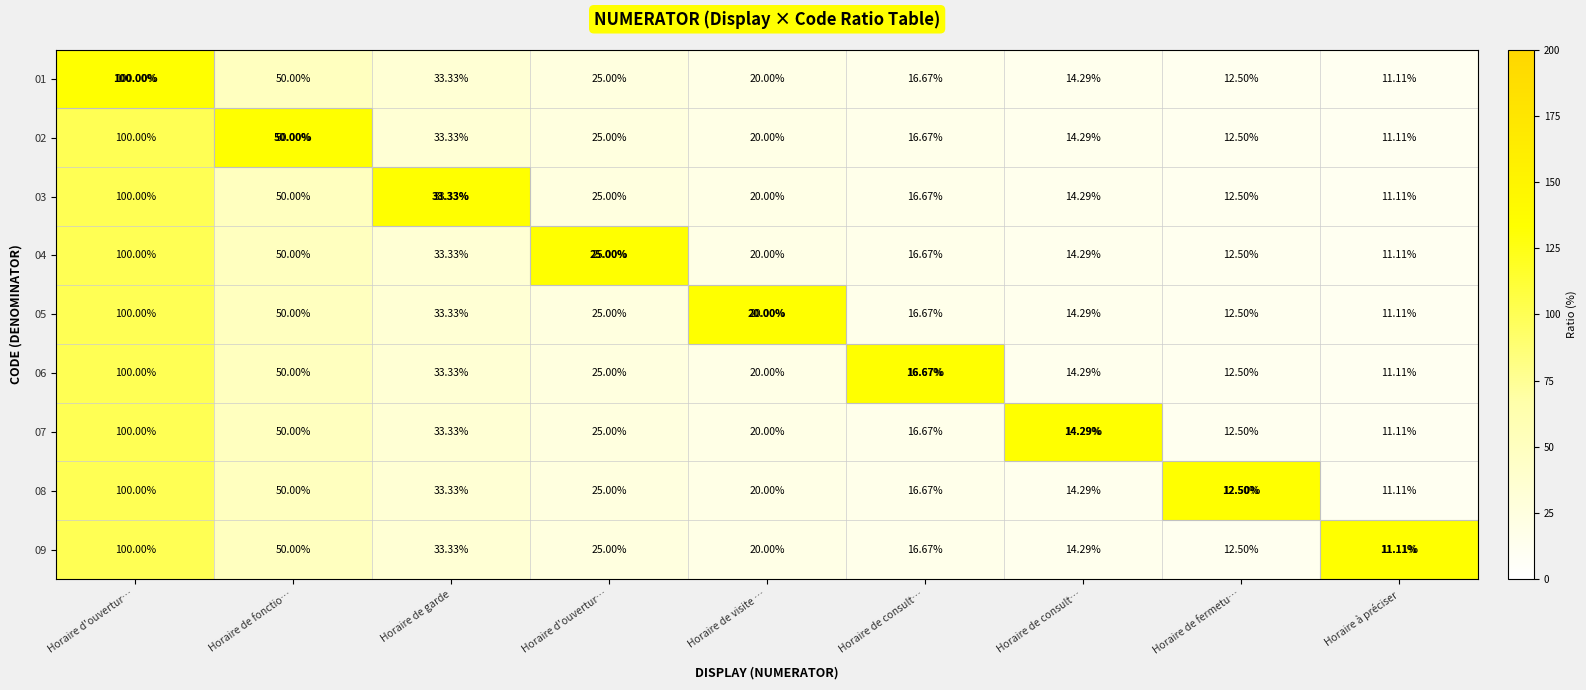

How many series are shown in this chart?

9